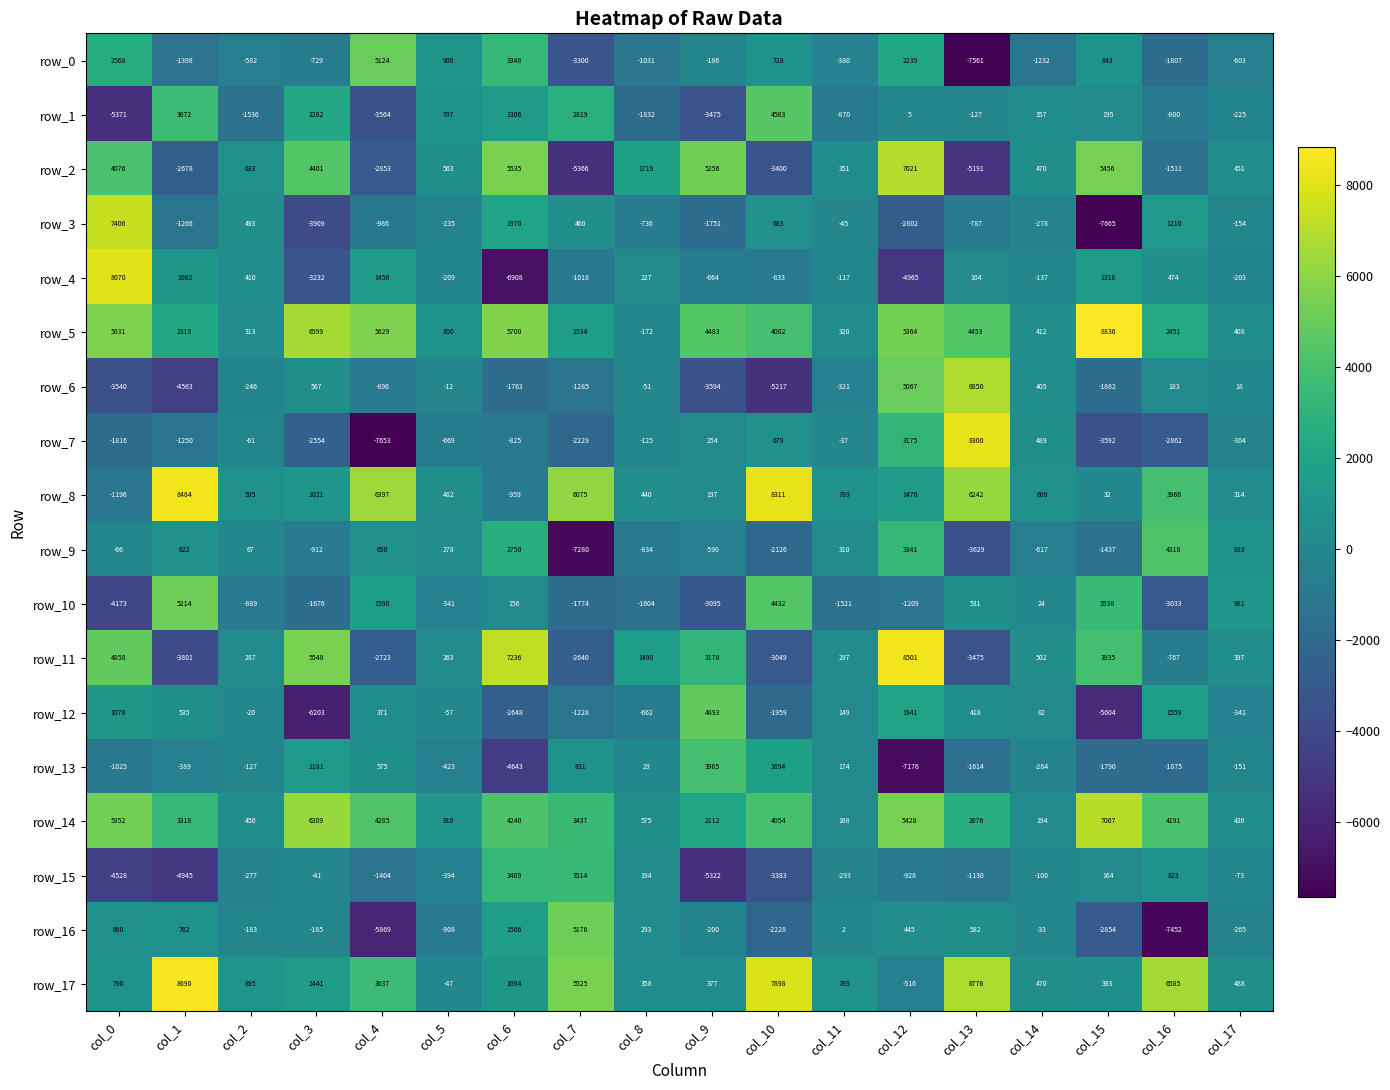

At which category does the chart reach its peak across all series?

col_15